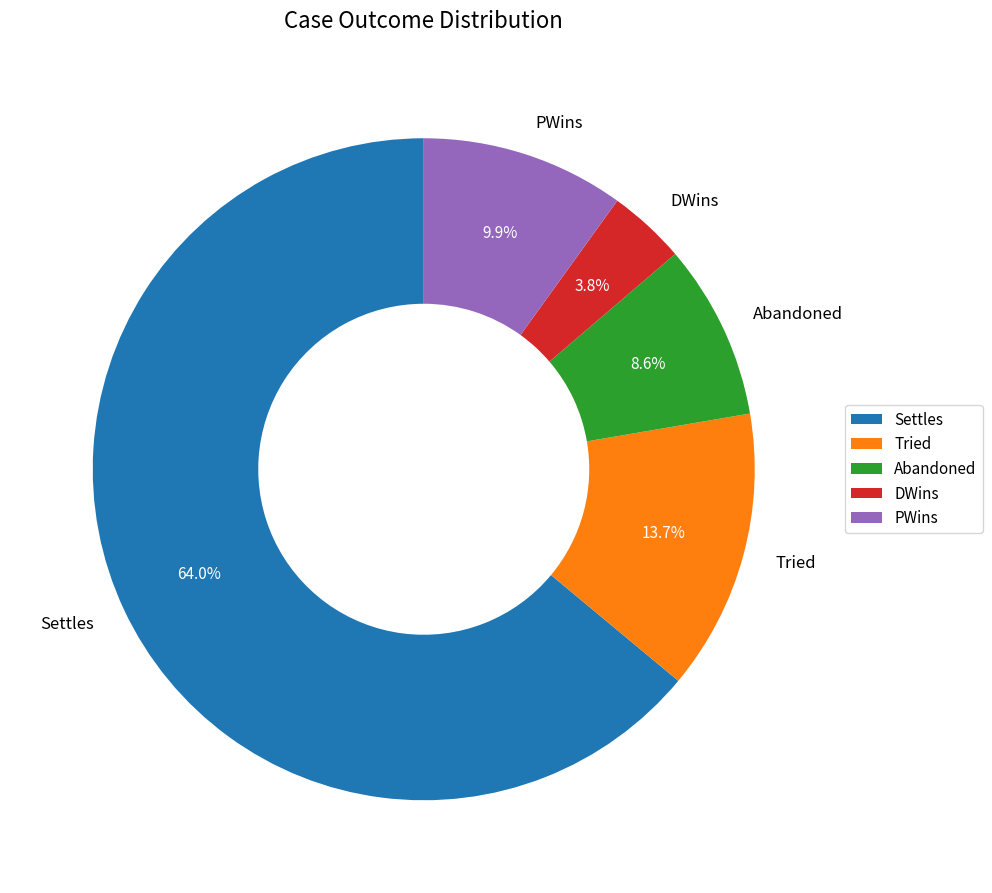

To the nearest percent, what portion does Settles represent?

64%